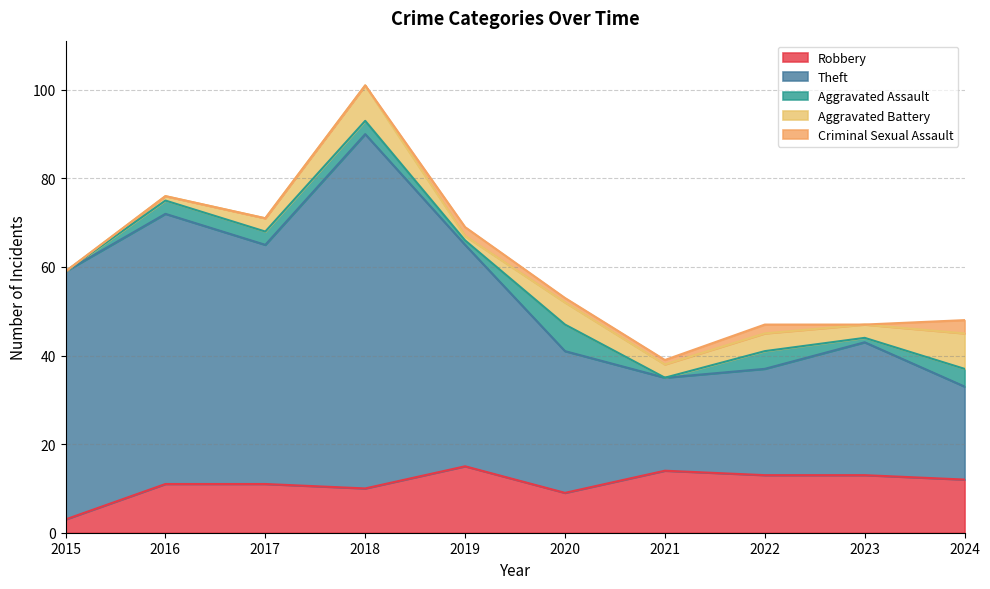

What are all the series names shown in the legend?

Robbery, Theft, Aggravated Assault, Aggravated Battery, Criminal Sexual Assault